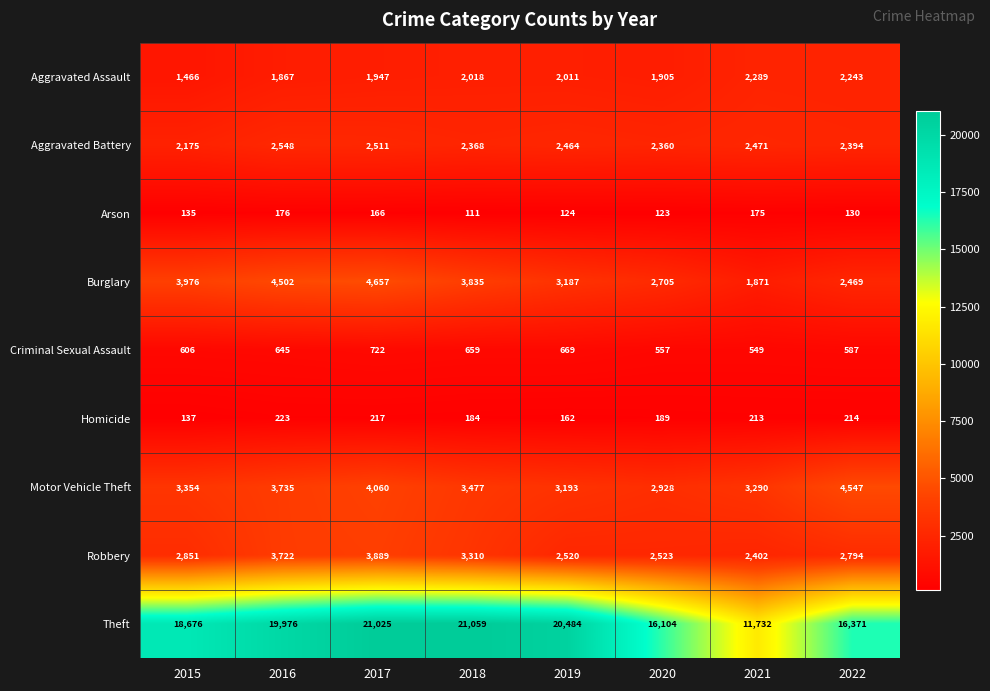

Count the number of categories in the chart.

8